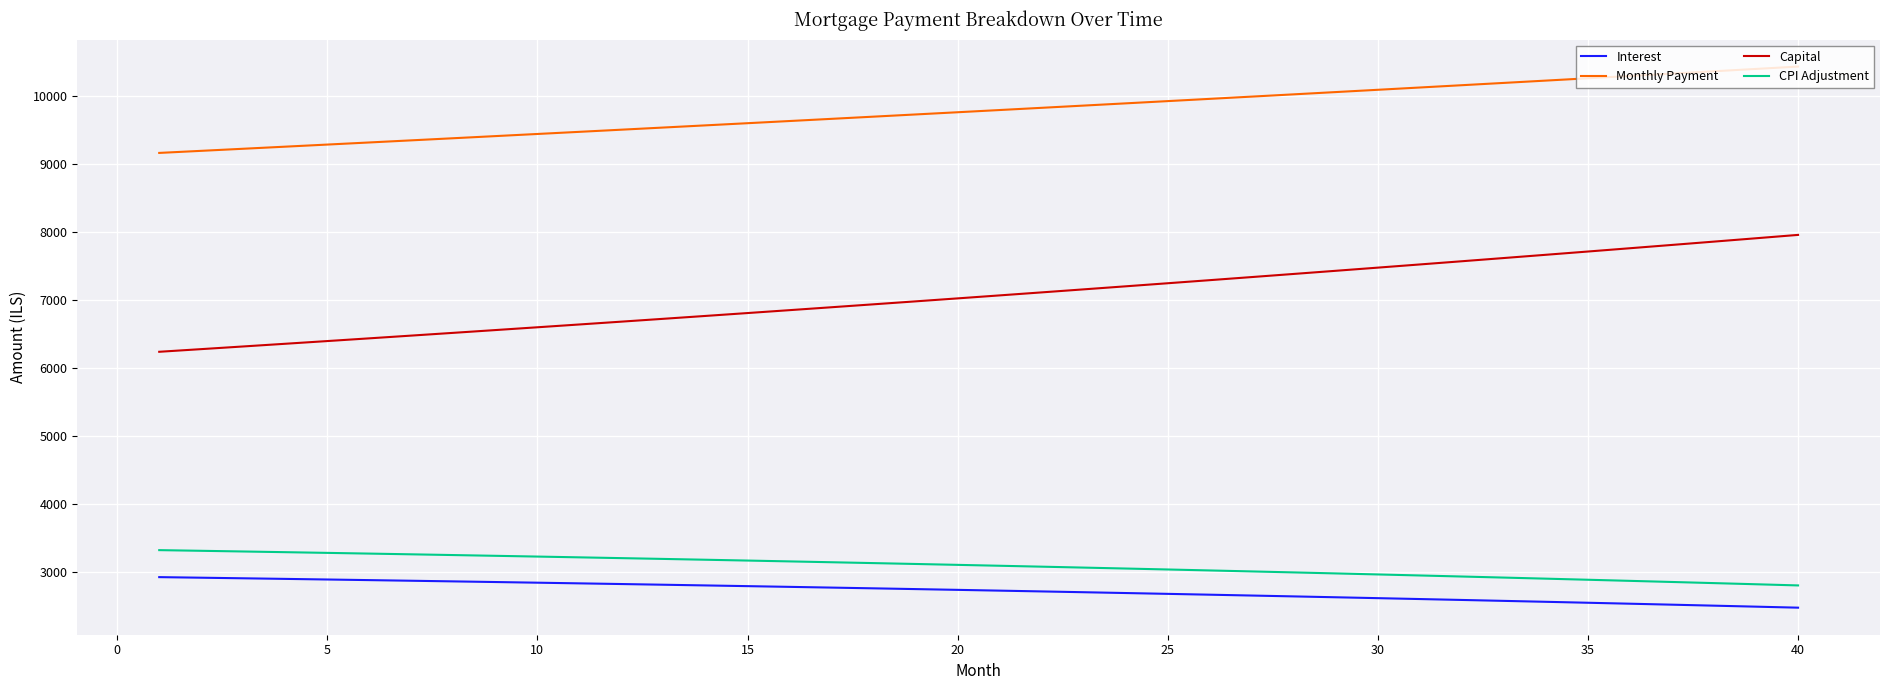

How many lines are shown in the chart?

4